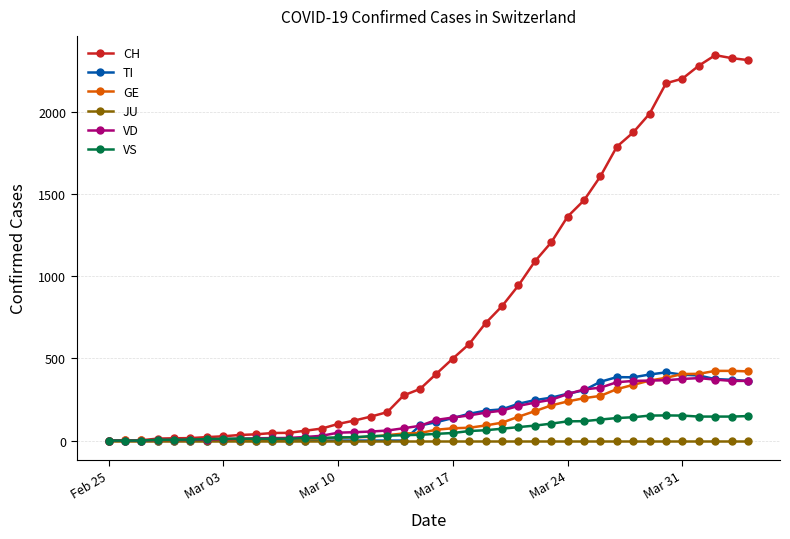

Which series has the widest spread of values?

CH